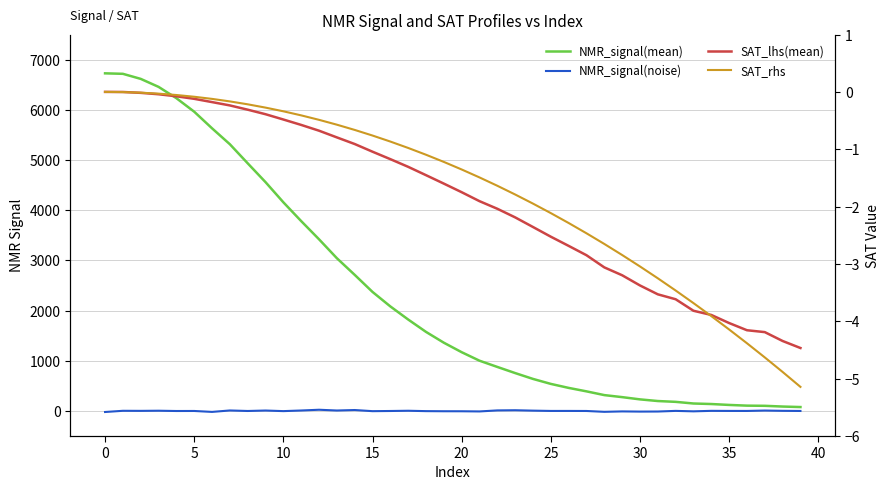

How many interior local valleys does the NMR_signal(noise) series have?

13